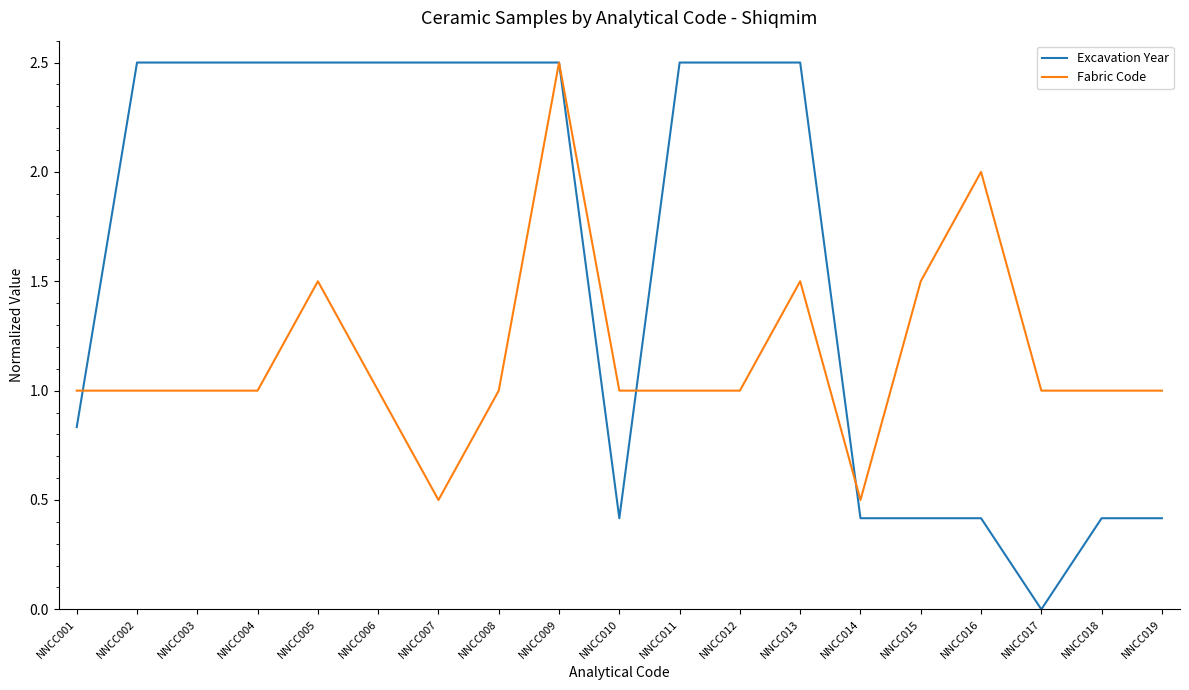

At how many categories does at least one series exceed 0?

19